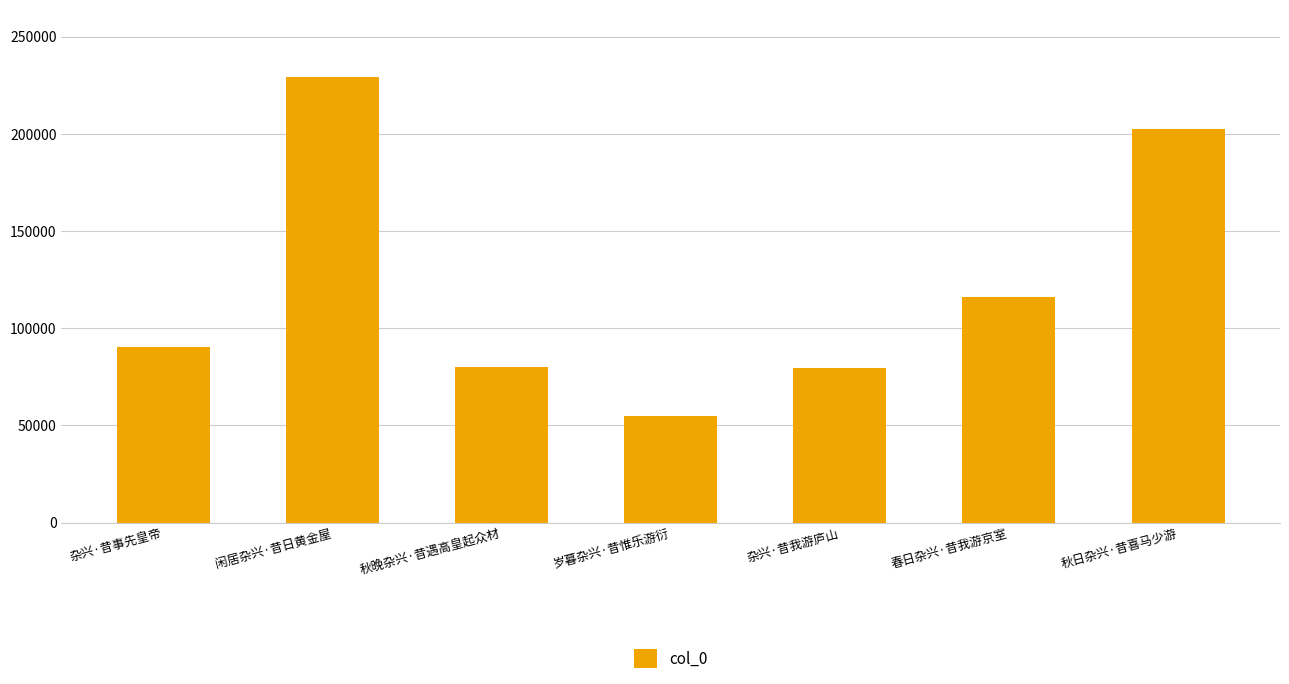

What position from the right is 秋日杂兴·昔喜马少游?

1